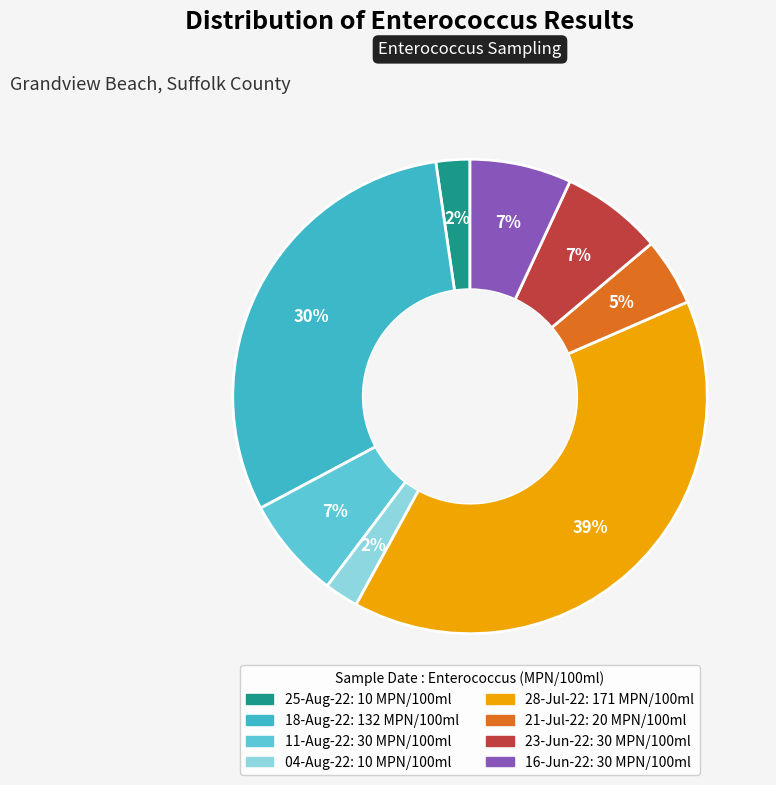

Count the number of slices in the pie.

8